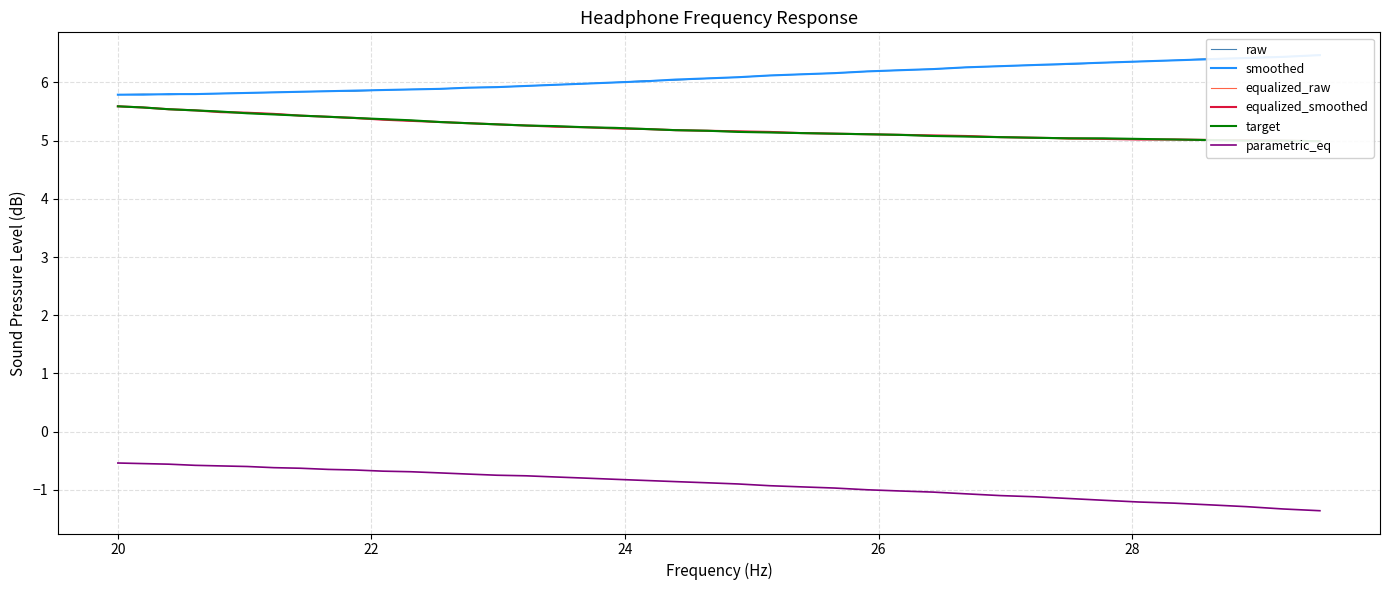

True or false: equalized_smoothed and raw intersect in this chart.

False